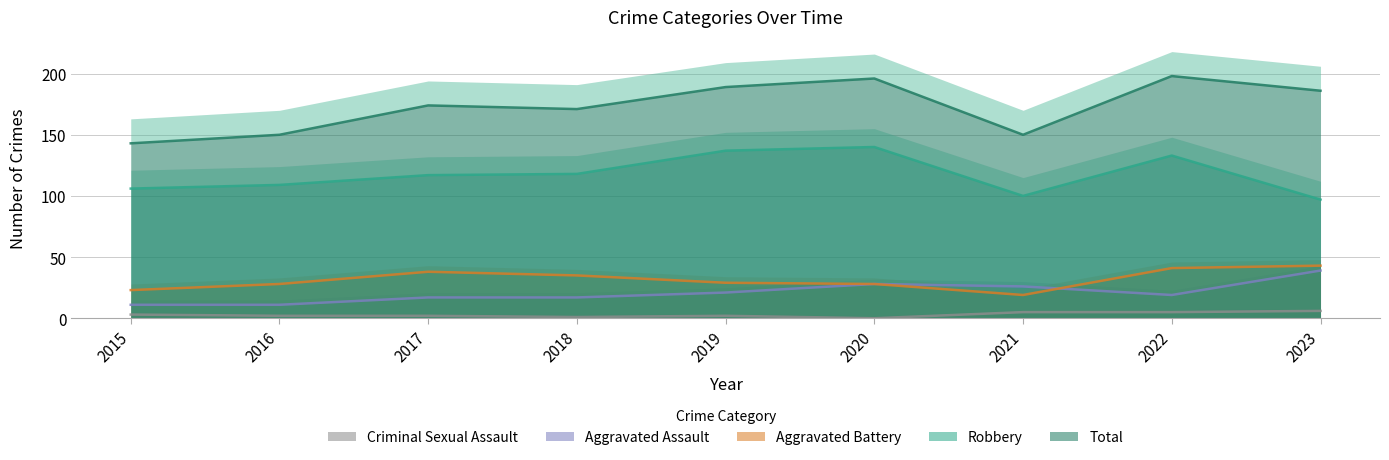

How many lines are shown in the chart?

5